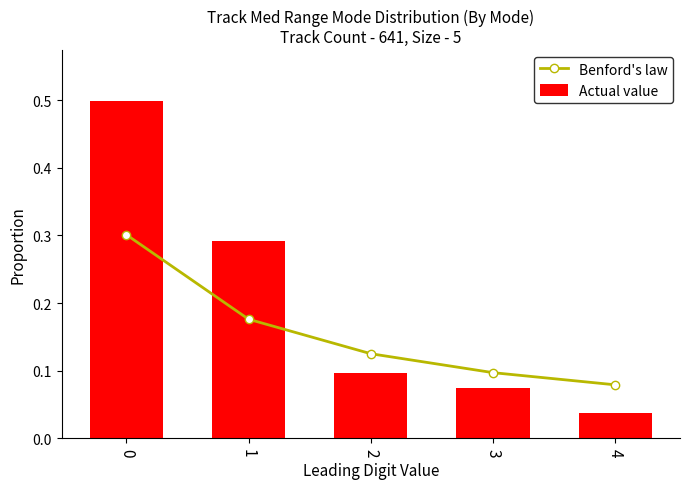

What is the difference between the Benford's law values at 1 and 4?

0.1